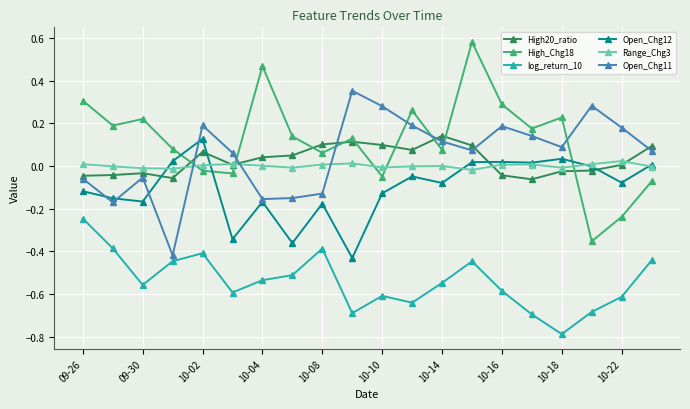

Which series has the widest spread of values?

High_Chg18